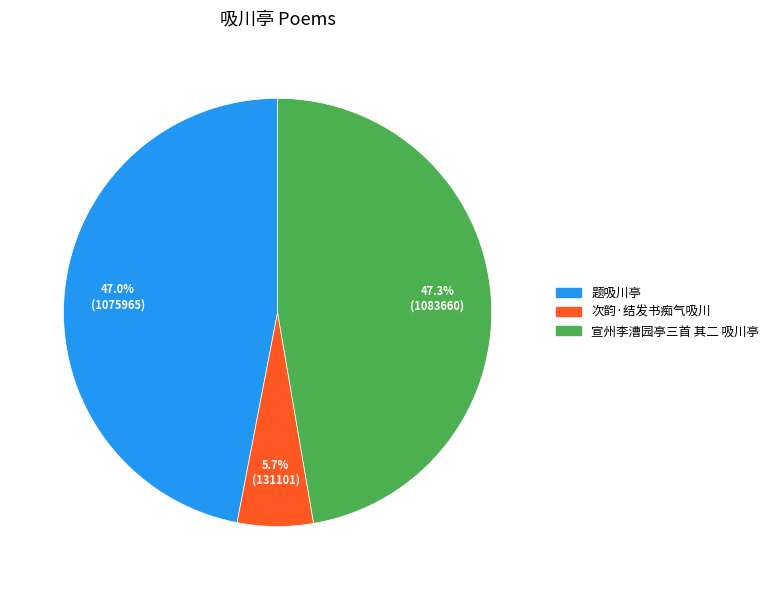

Does 题吸川亭 account for over 50% of the chart?

No